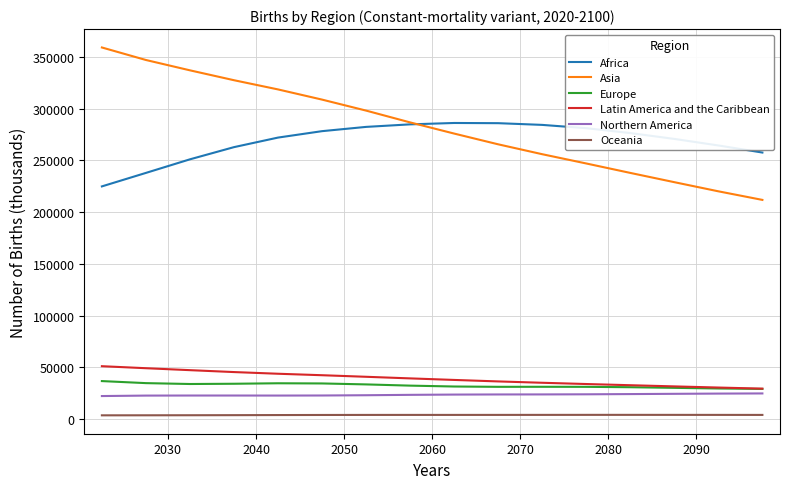

How many lines are shown in the chart?

6